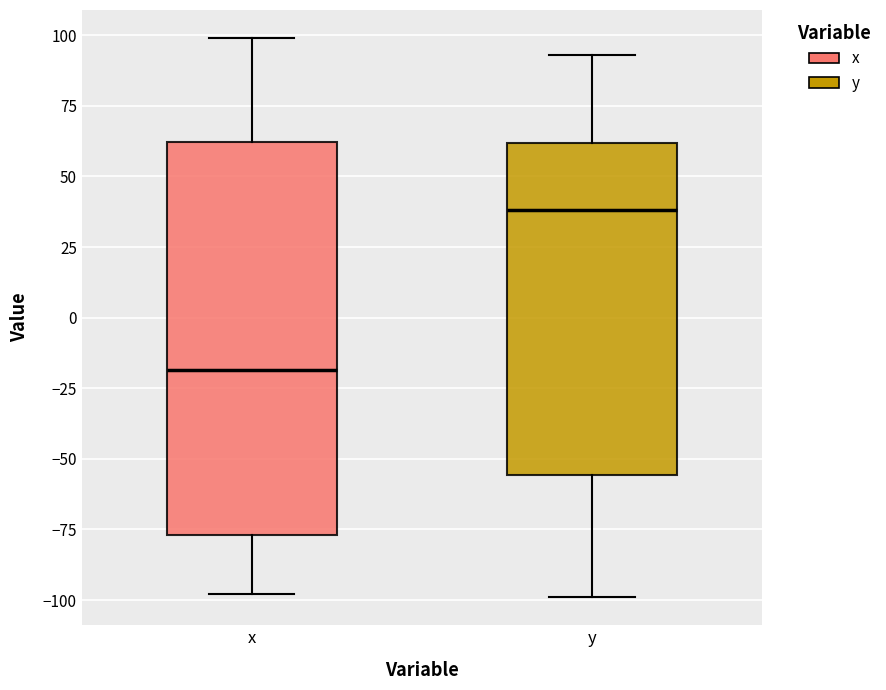

Which box has the lowest median line?

x